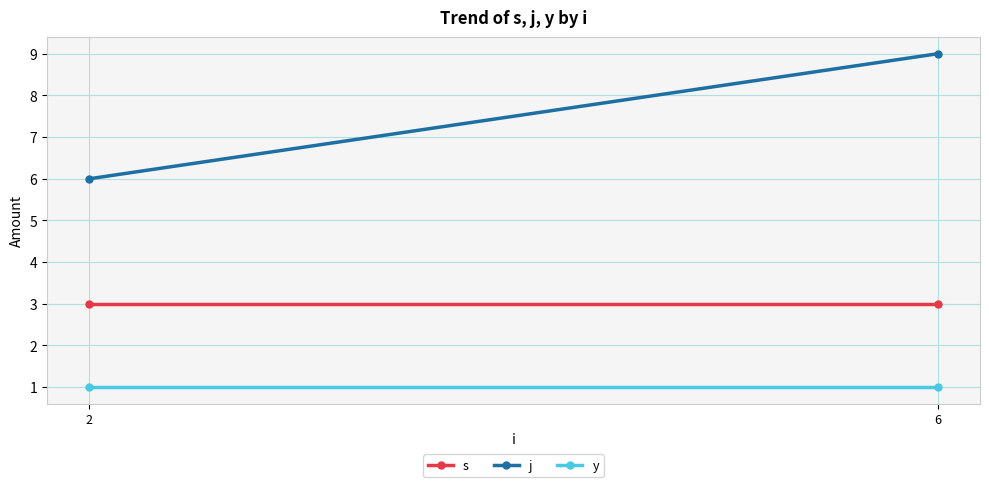

Which series has the largest total across all categories?

j